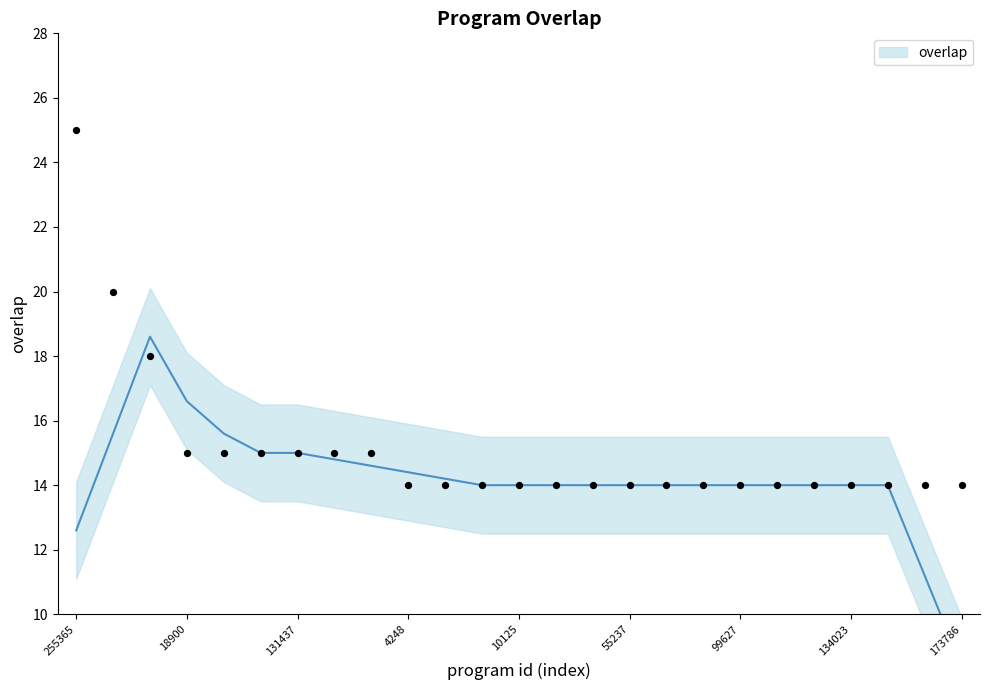

Which has a higher value, 99627 or 10125?

99627